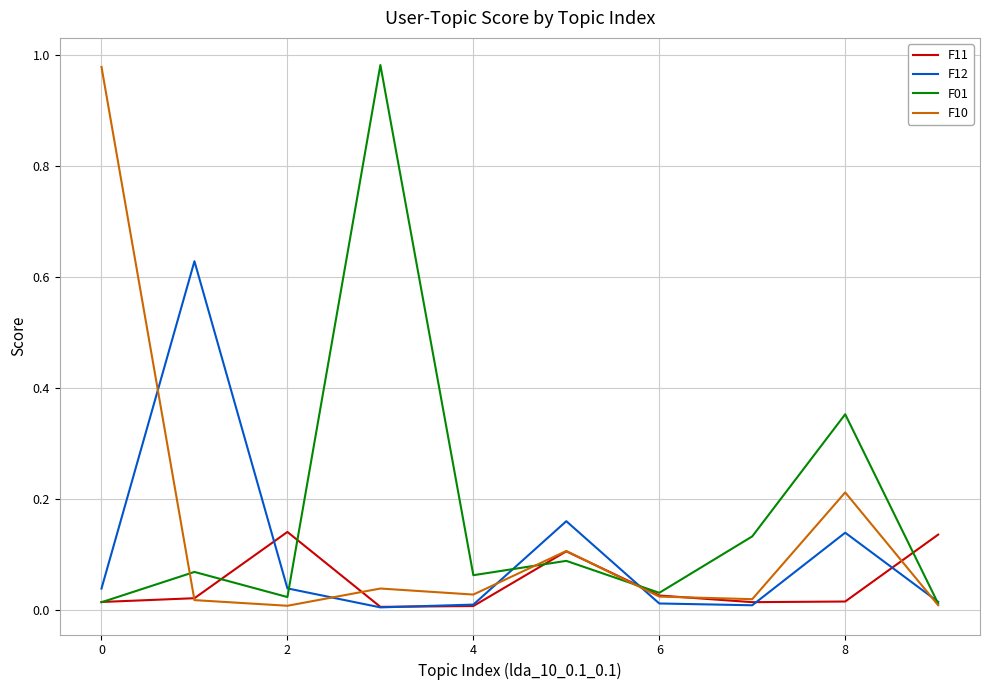

List the series in order of their overall mean, highest first.

F01, F10, F12, F11